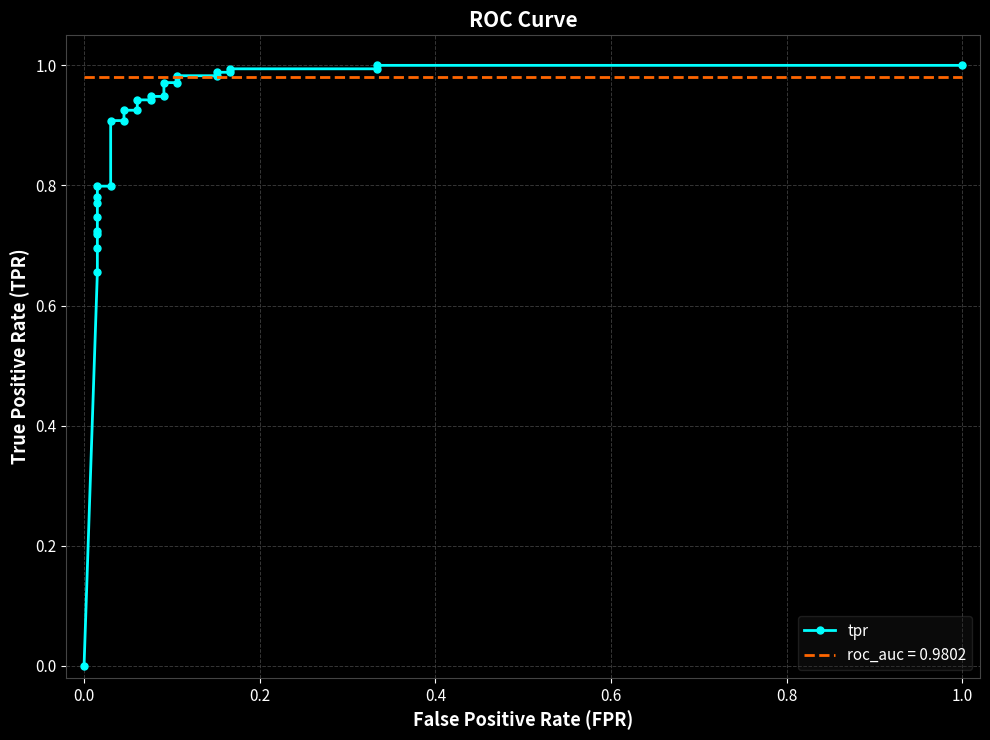

What is the average value?

0.9